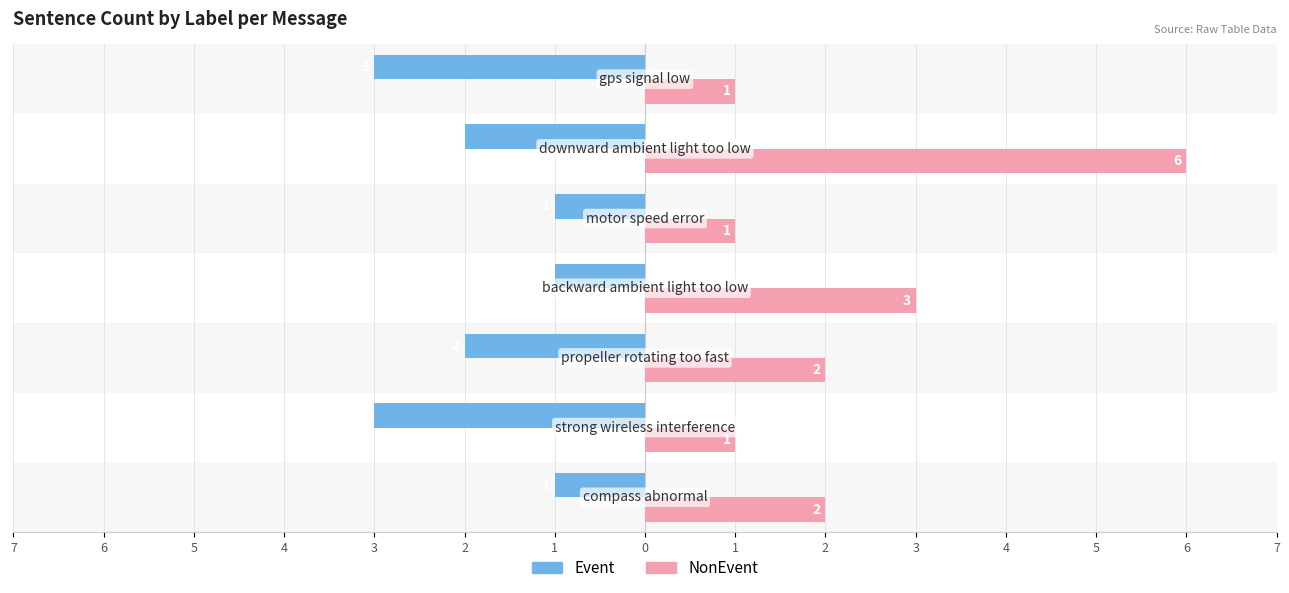

What are all the series names shown in the legend?

Event, NonEvent